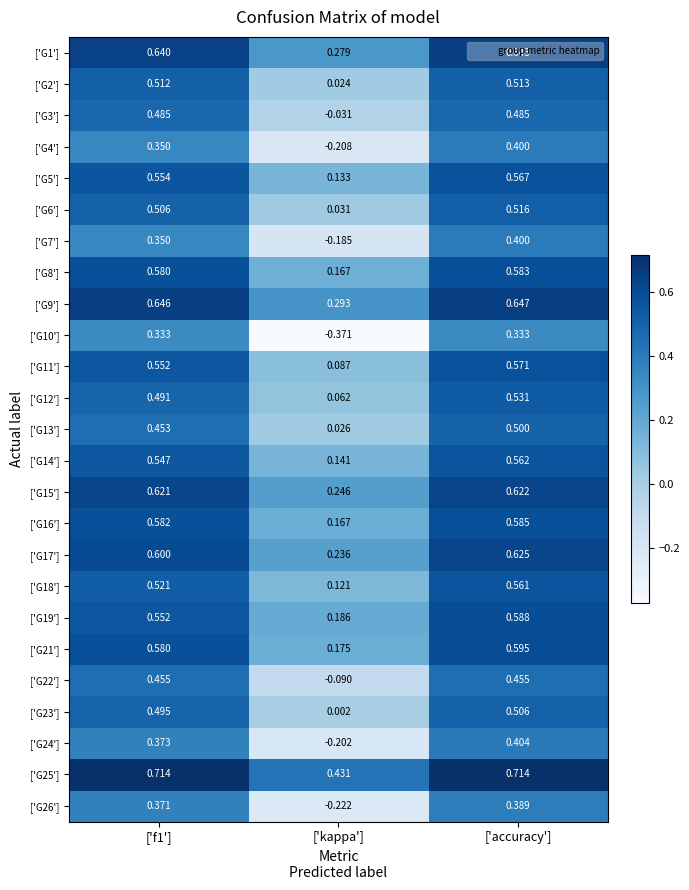

Which category has the lowest value in the ['G13'] series?

['kappa']